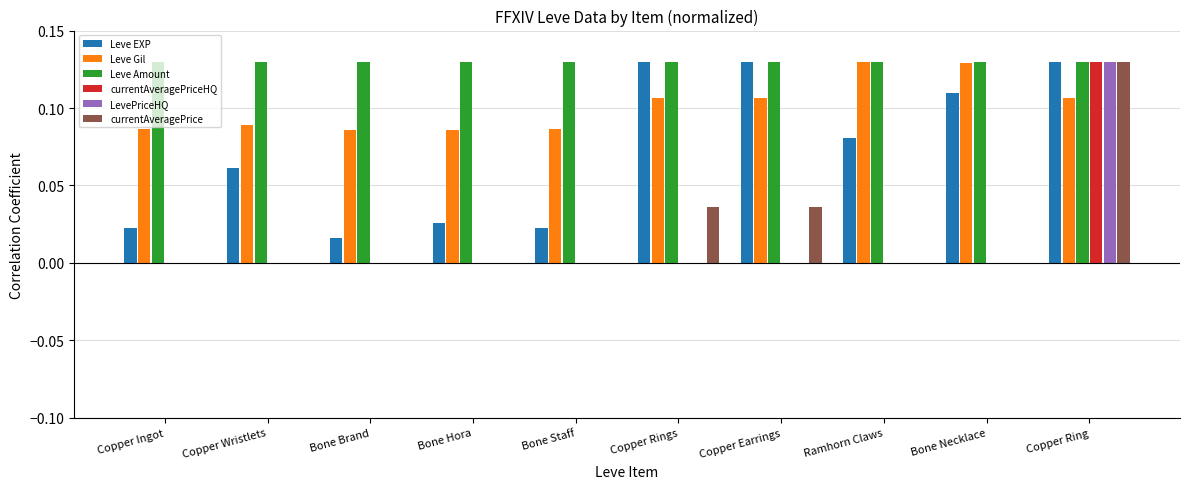

The Leve EXP series shows 0.0 at Bone Hora. True or false?

True